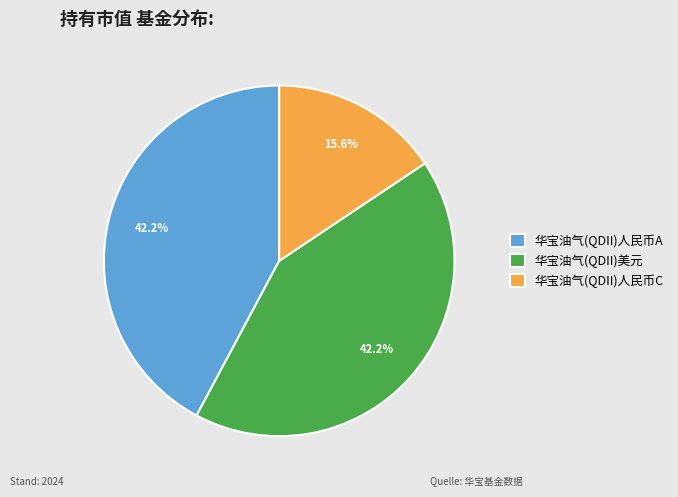

Which has a higher value, 华宝油气(QDII)人民币C or 华宝油气(QDII)人民币A?

华宝油气(QDII)人民币A